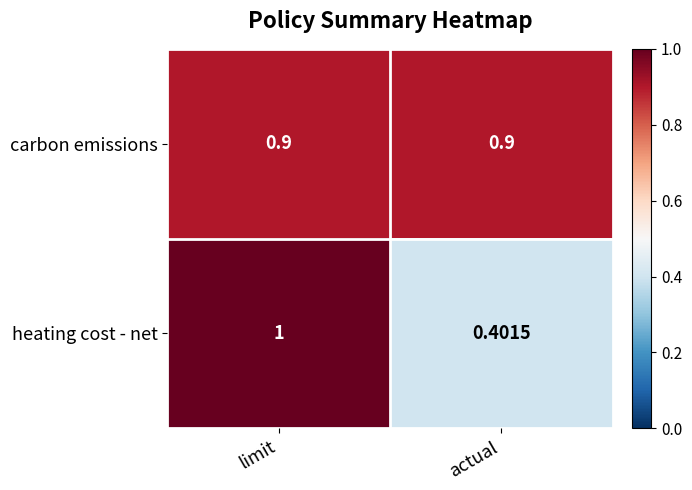

Between limit and actual, which series saw the biggest shift?

heating cost - net